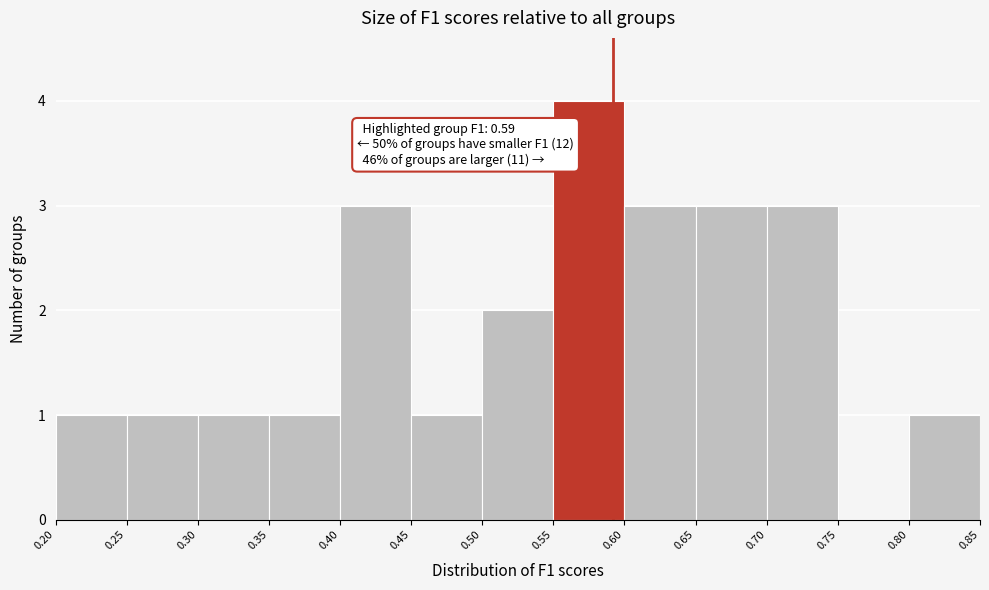

Which range on the x-axis has the tallest bar?

0.55 to 0.60